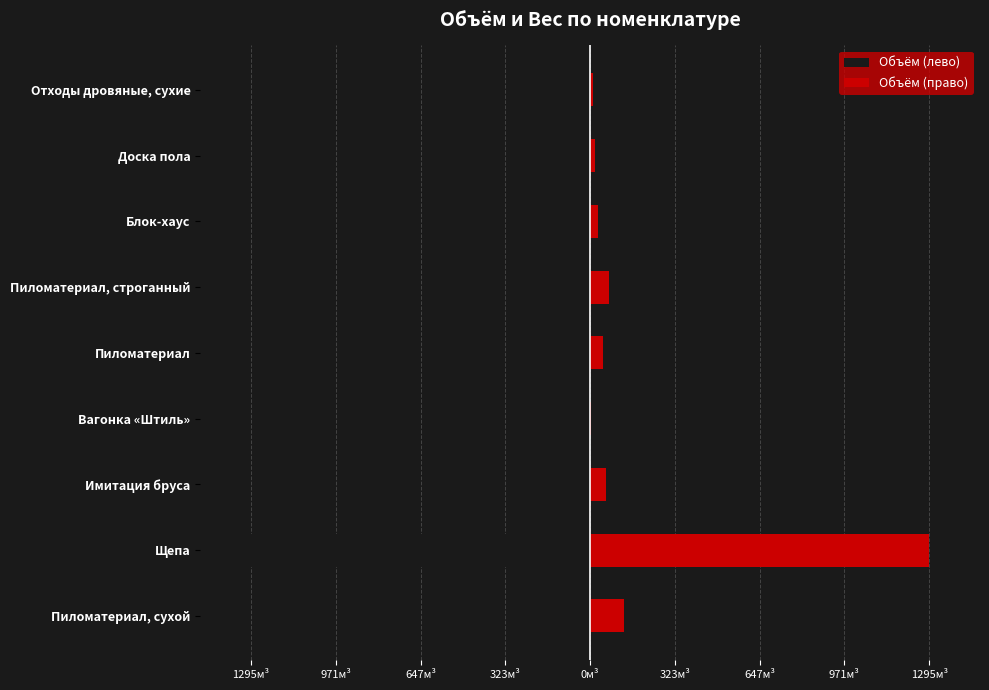

Which series has the widest spread of values?

Объём (лево)